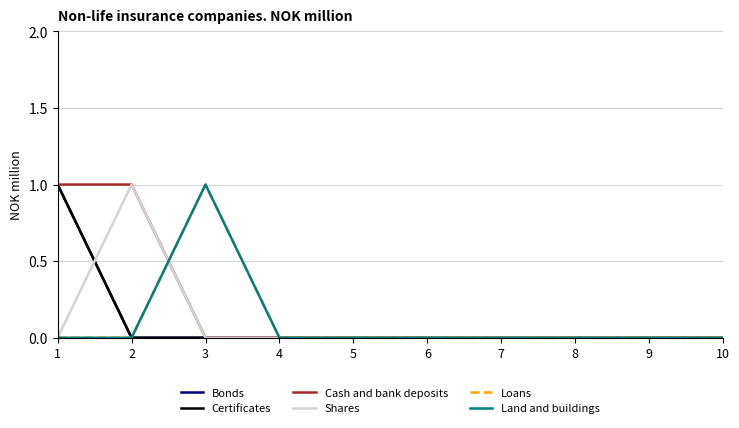

Is this an area chart (filled region under the line)?

No